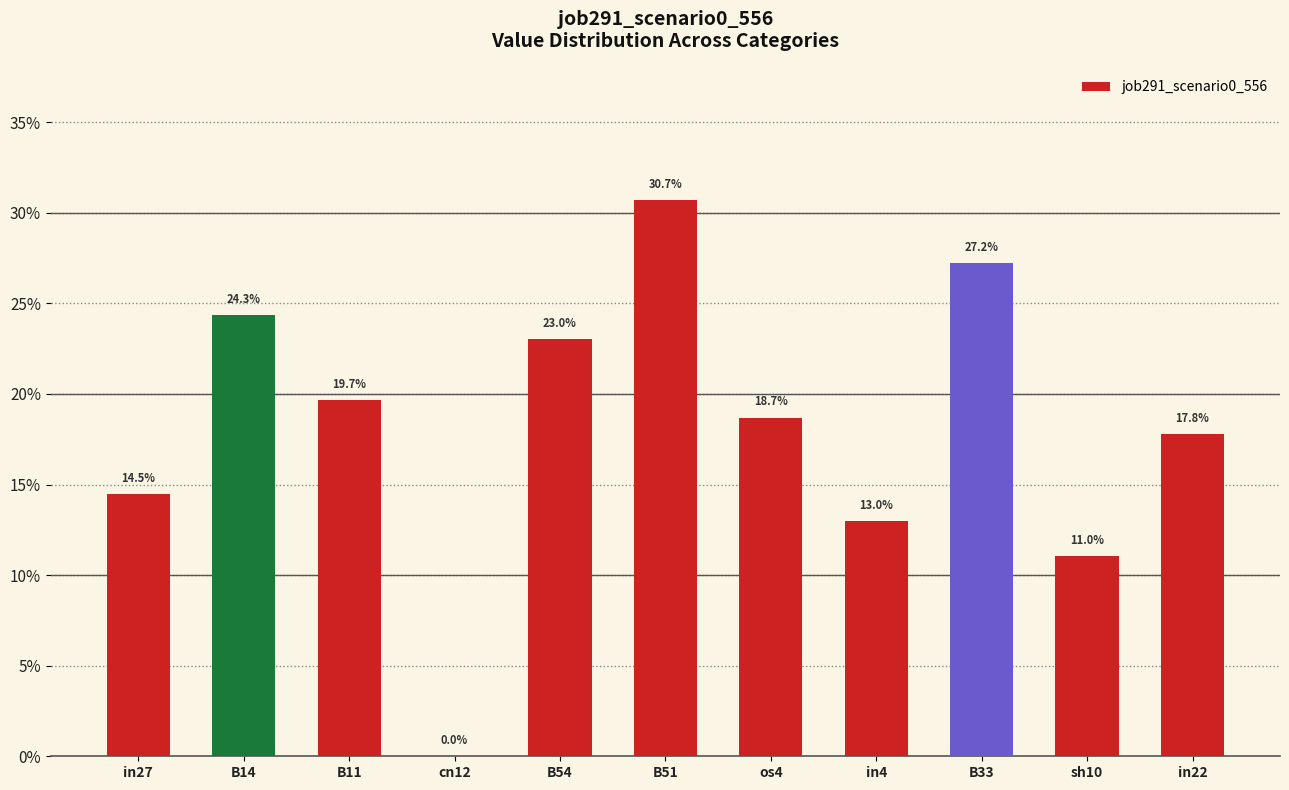

What is the average value?

0.2